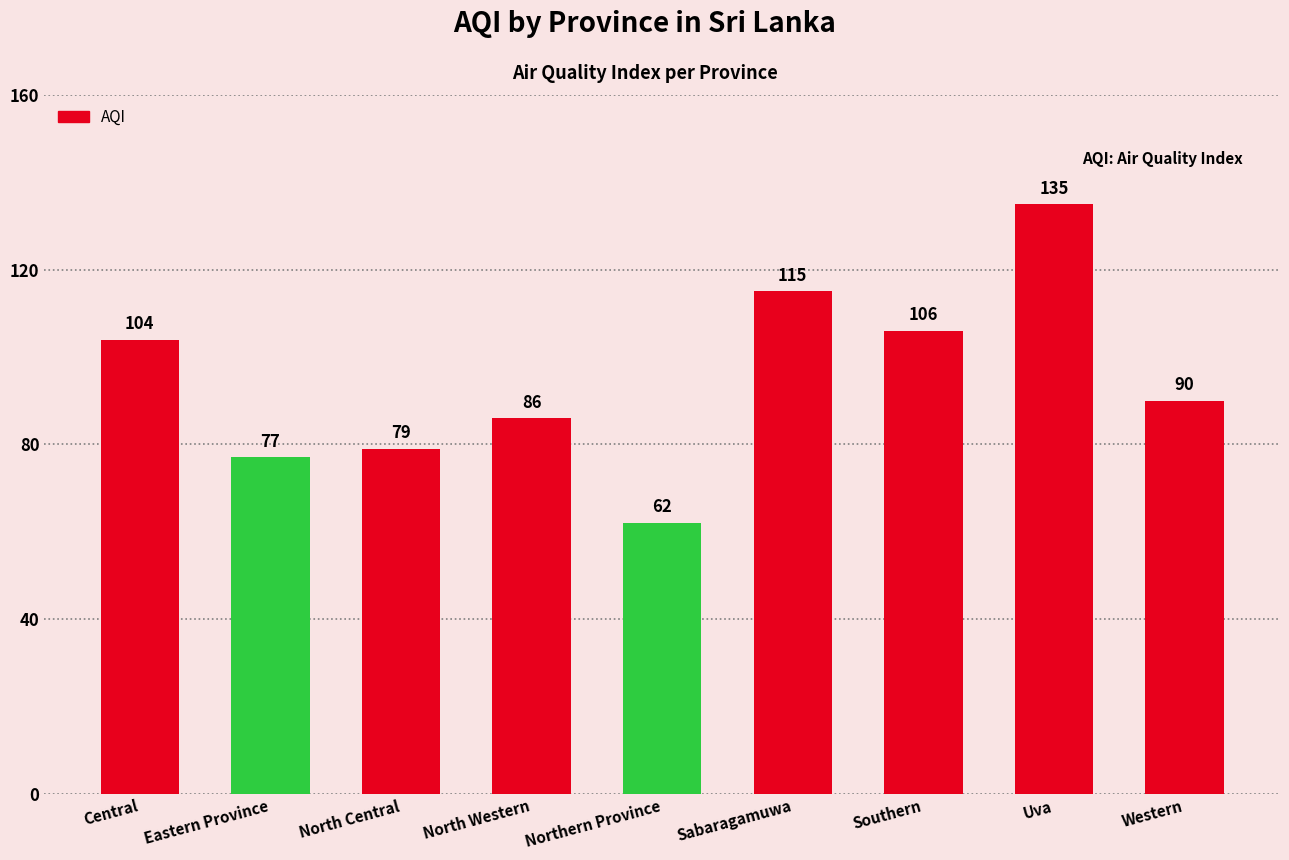

What is the change in value from North Central to Sabaragamuwa?

+36